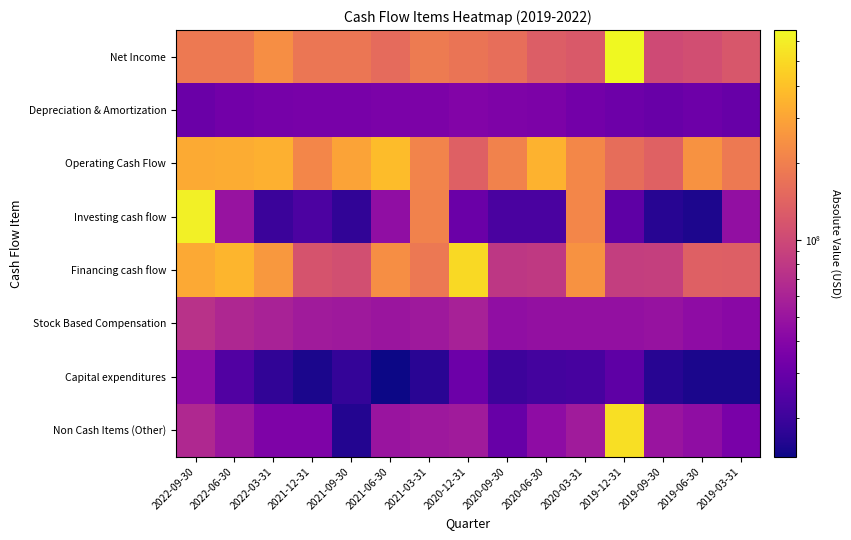

Which series has the largest total across all categories?

Operating Cash Flow